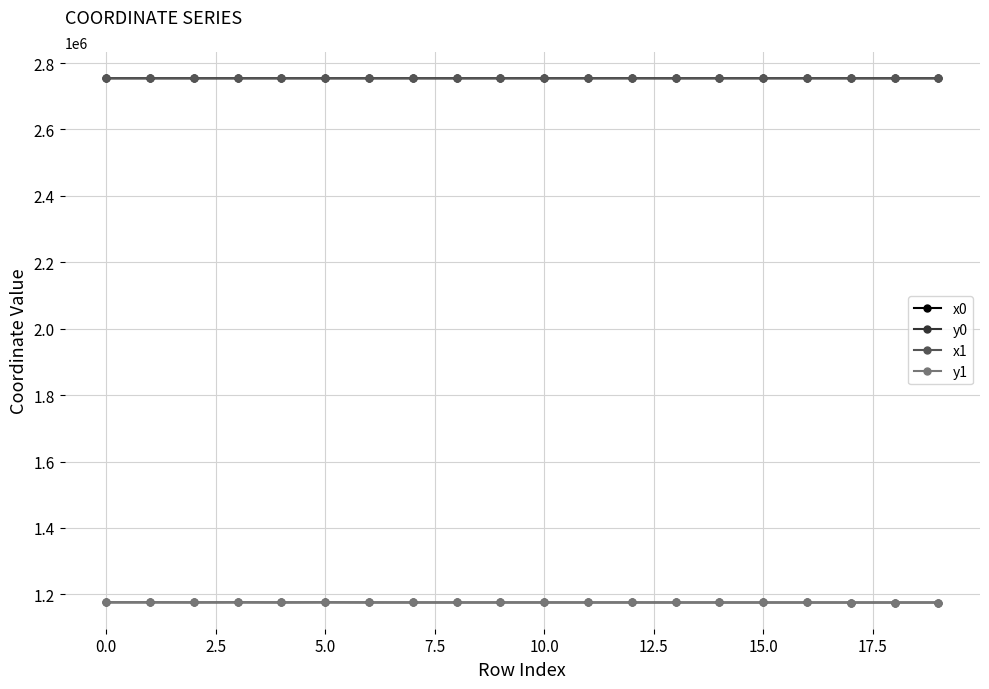

True or false: x0 and y0 cross at least once.

False